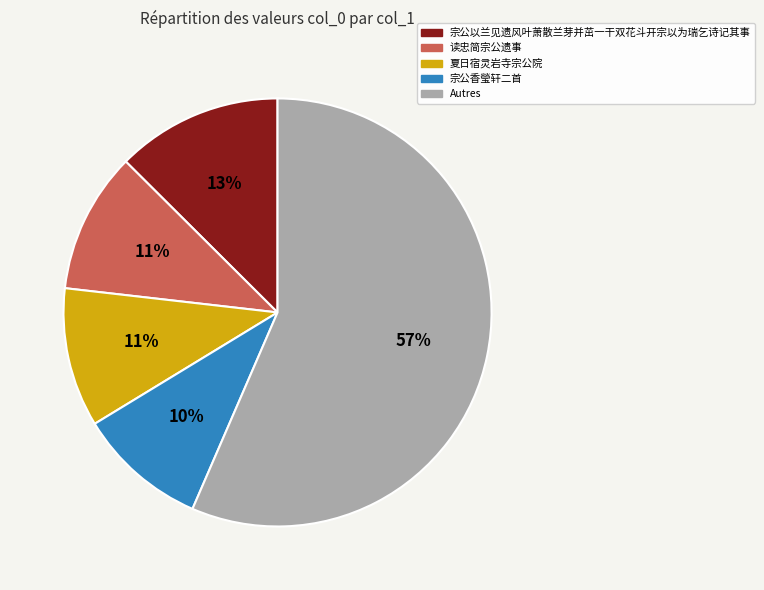

Does 读忠简宗公遗事 account for over 50% of the chart?

No